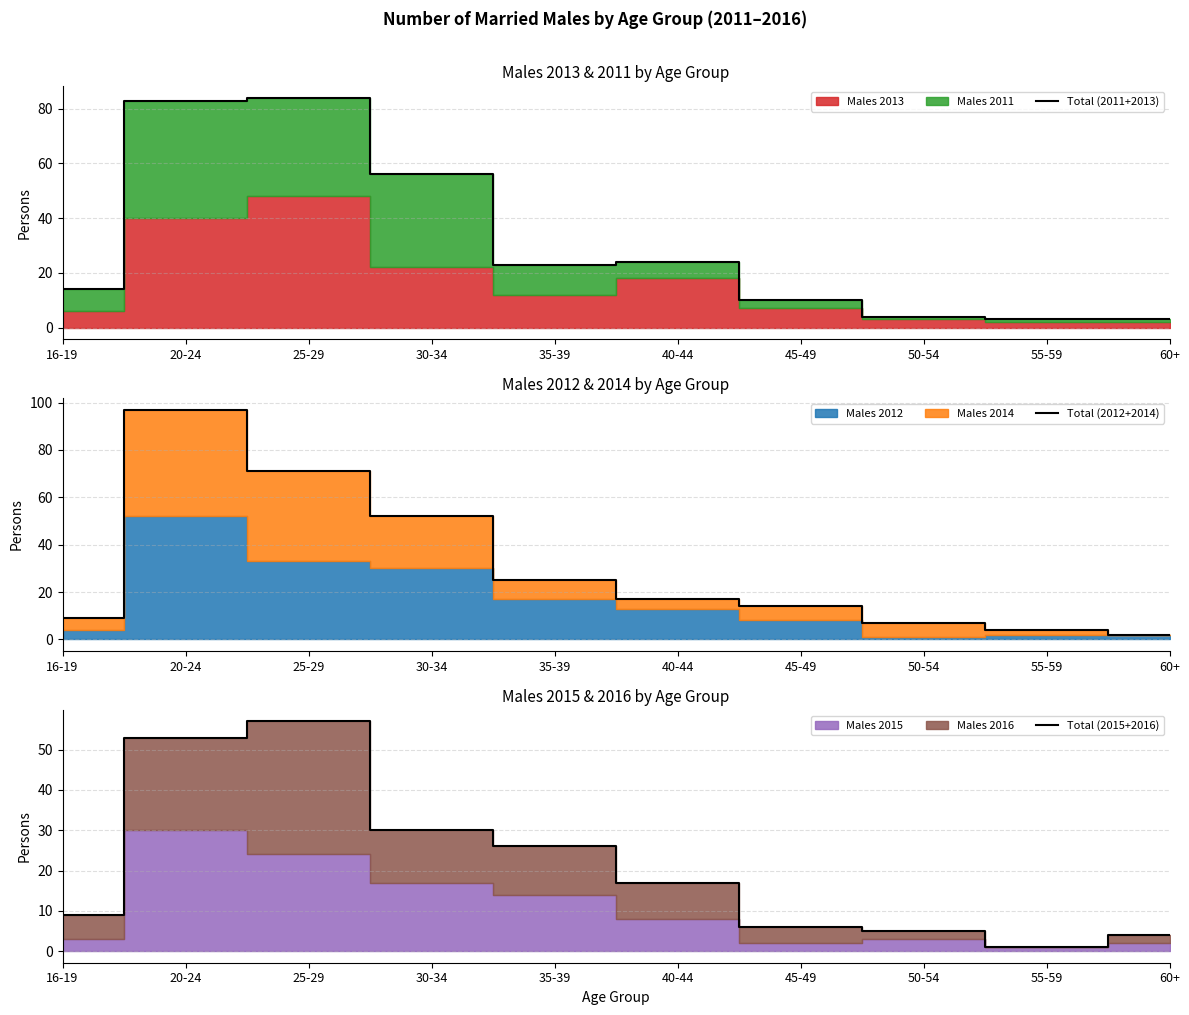

Reading left to right, what are all the values shown in this chart?

Total (2011+2013): 14	83	84	56	23	24	10	4	3	3
Total (2012+2014): 9	97	71	52	25	17	14	7	4	2
Total (2015+2016): 9	53	57	30	26	17	6	5	1	4